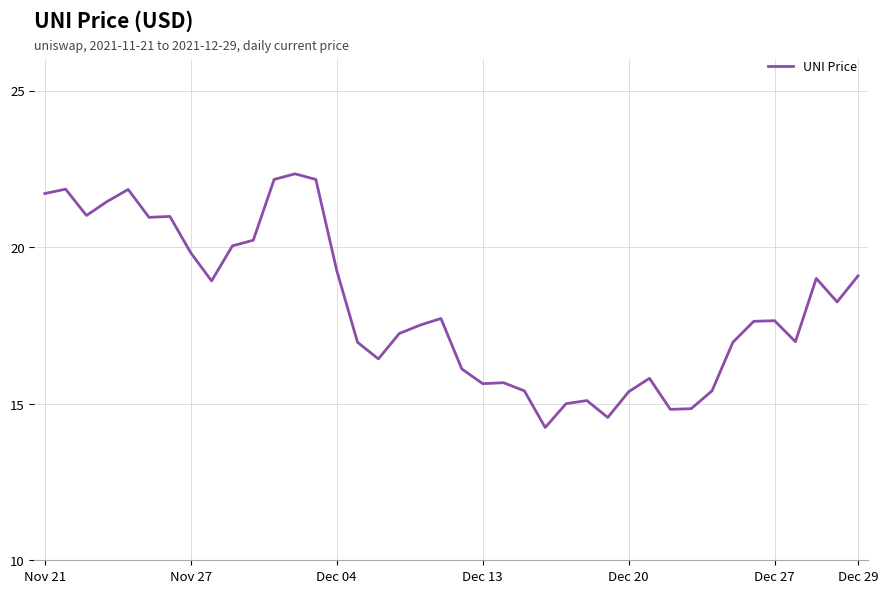

What is the minimum value shown in the chart?

14.2